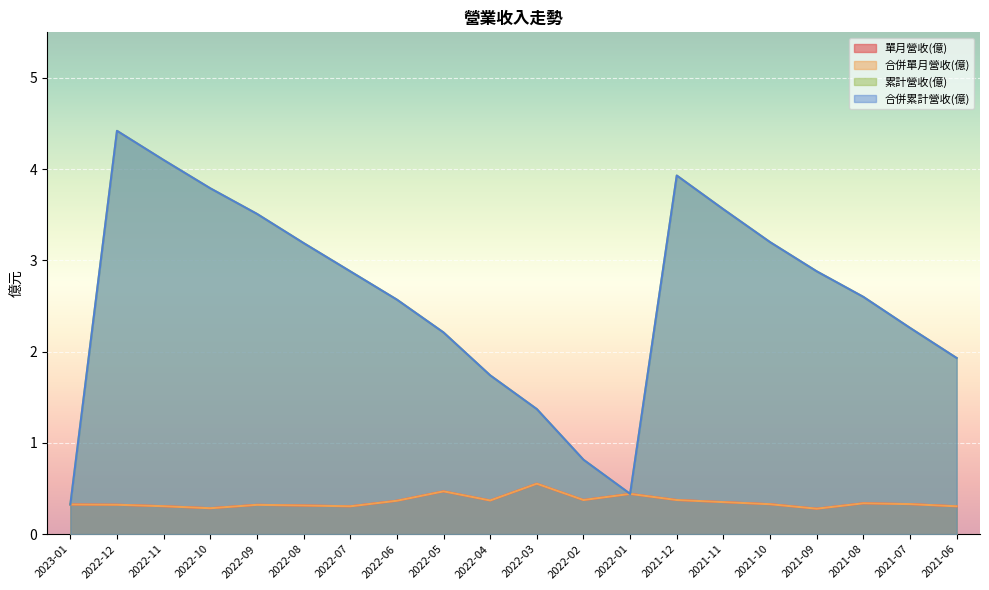

What is the difference between the 累計營收(億) values at 2022-01 and 2021-11?

3.1